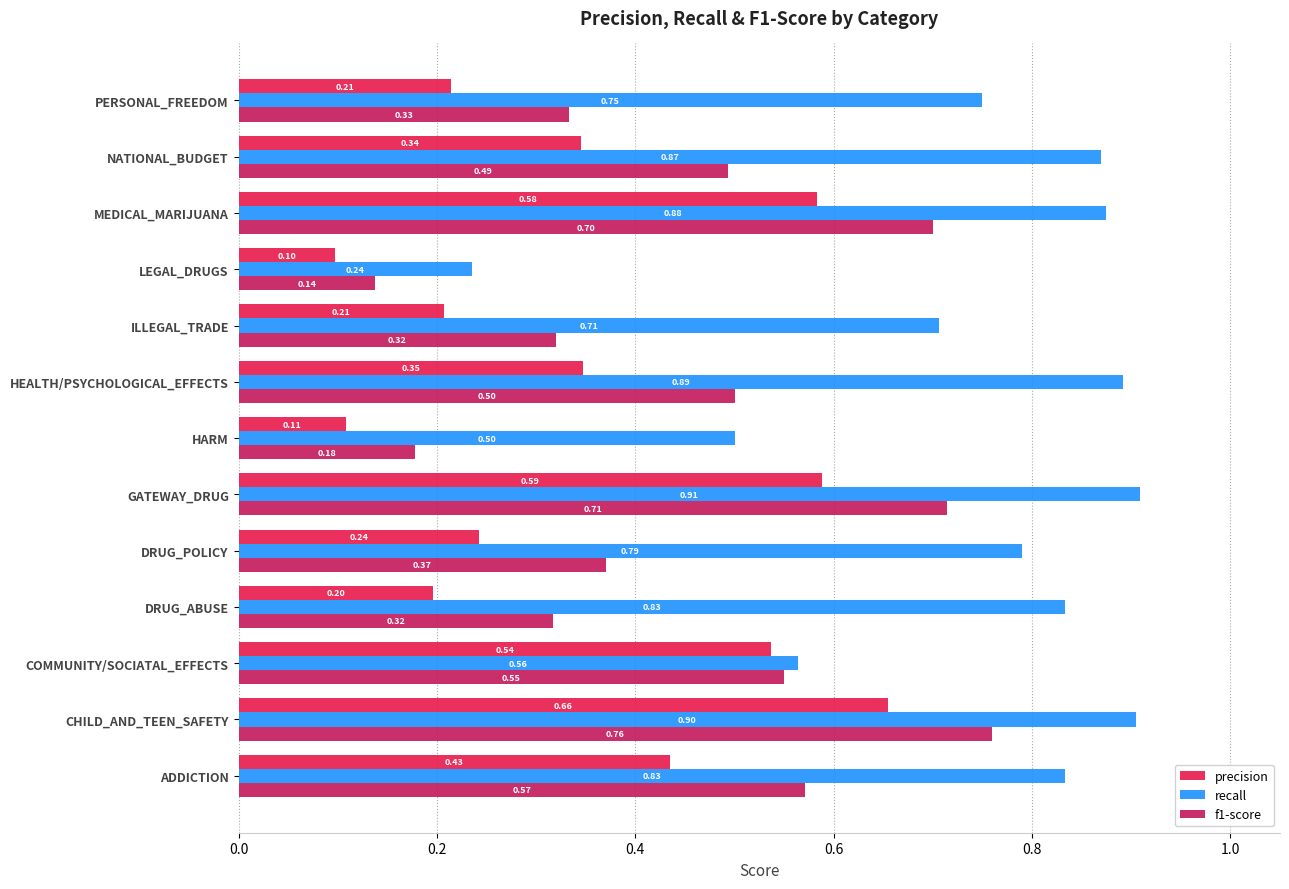

Which series changed the most between DRUG_POLICY and GATEWAY_DRUG?

precision